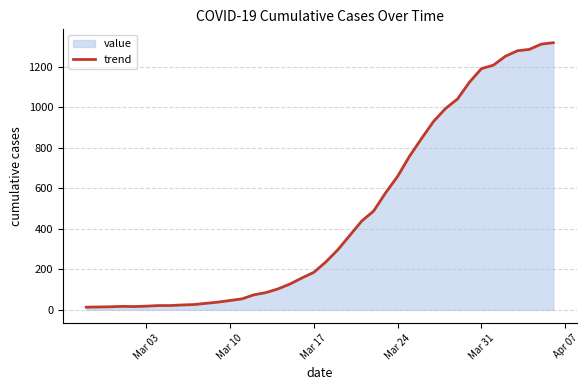

What is the maximum value shown in the chart?

1319